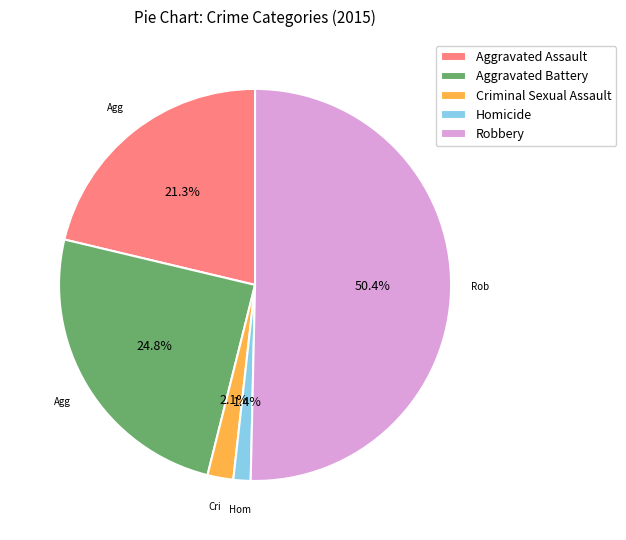

How many segments does this pie chart have?

5